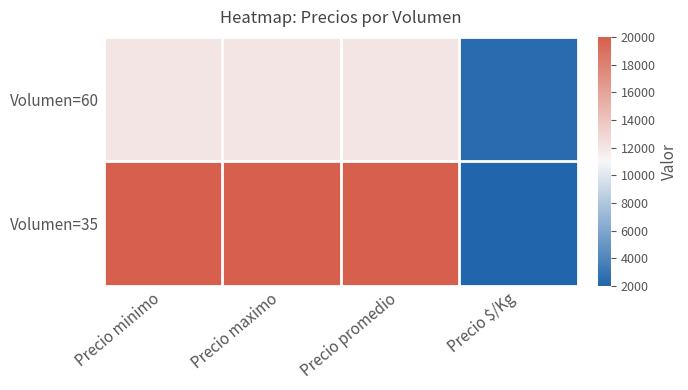

Reading left to right, what are all the values shown in this chart?

Volumen=60: Precio minimo=12000	Precio maximo=12000	Precio promedio=12000	Precio $/Kg=2400
Volumen=35: Precio minimo=20000	Precio maximo=20000	Precio promedio=20000	Precio $/Kg=2000